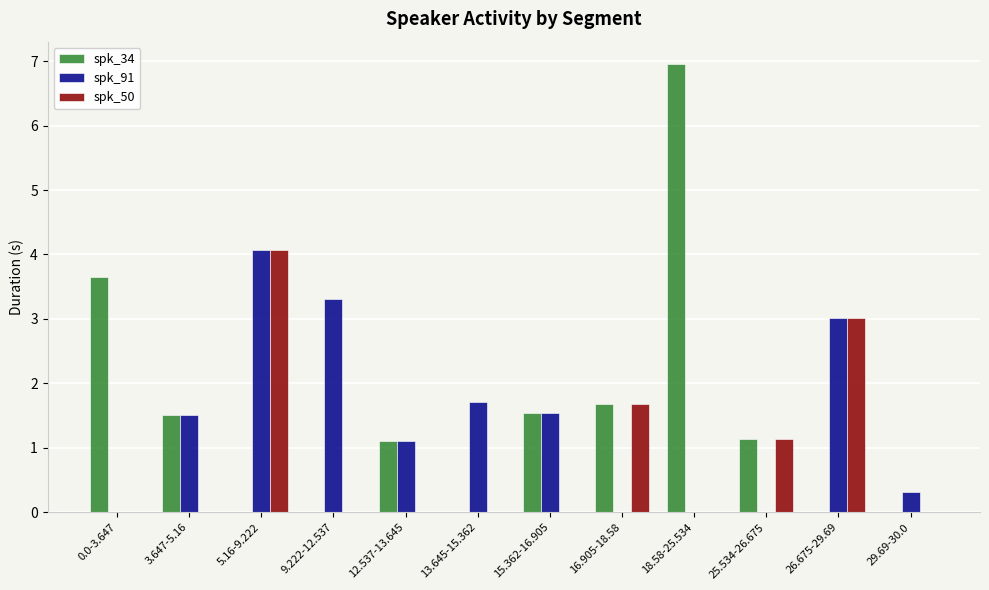

Reading left to right, what are all the values shown in this chart?

spk_34: 3.6	1.5	0.0	0.0	1.1	0.0	1.5	1.7	7.0	1.1	0.0	0.0
spk_91: 0.0	1.5	4.1	3.3	1.1	1.7	1.5	0.0	0.0	0.0	3.0	0.3
spk_50: 0.0	0.0	4.1	0.0	0.0	0.0	0.0	1.7	0.0	1.1	3.0	0.0